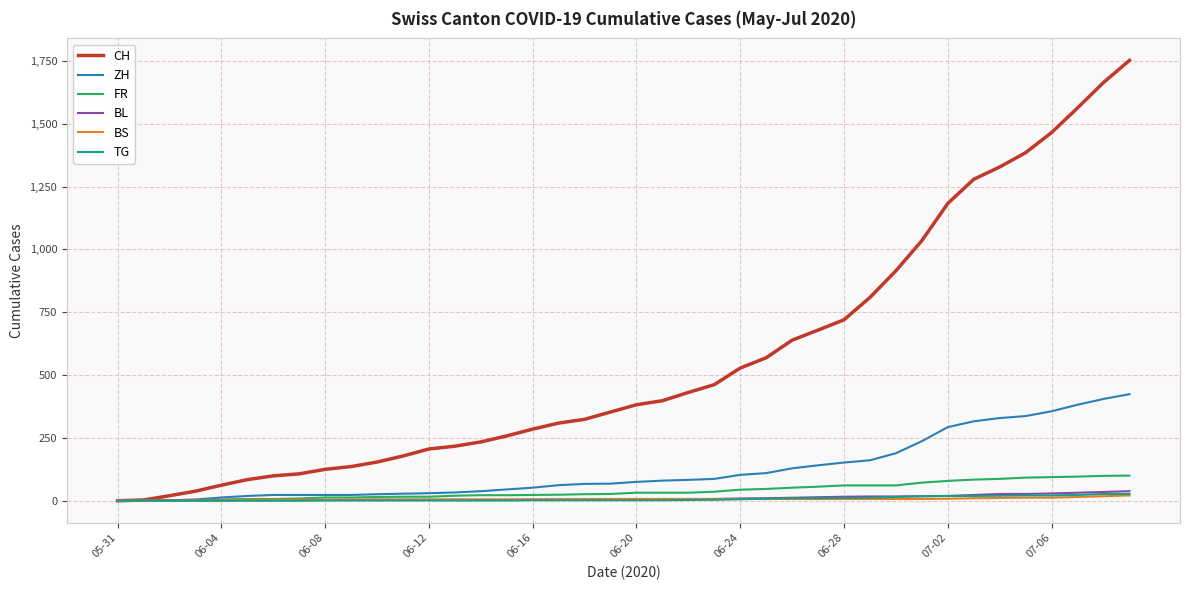

Which series has the largest range (max minus min)?

CH